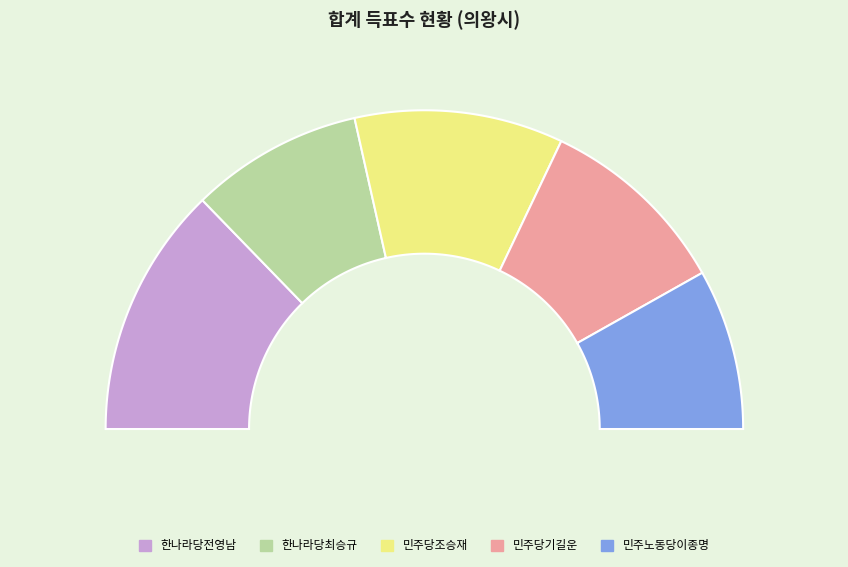

Which has a higher value, 민주노동당이종명 or 민주당기길운?

민주당기길운